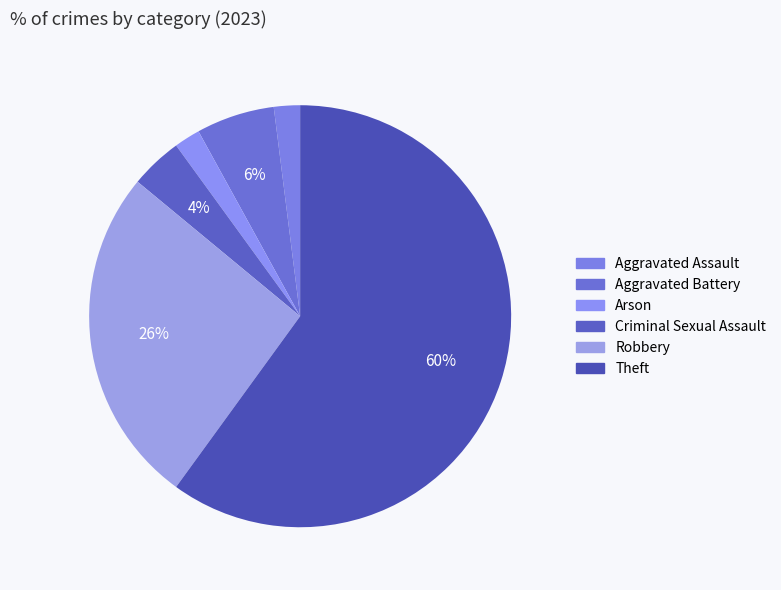

Which slice is the smallest?

Aggravated Assault